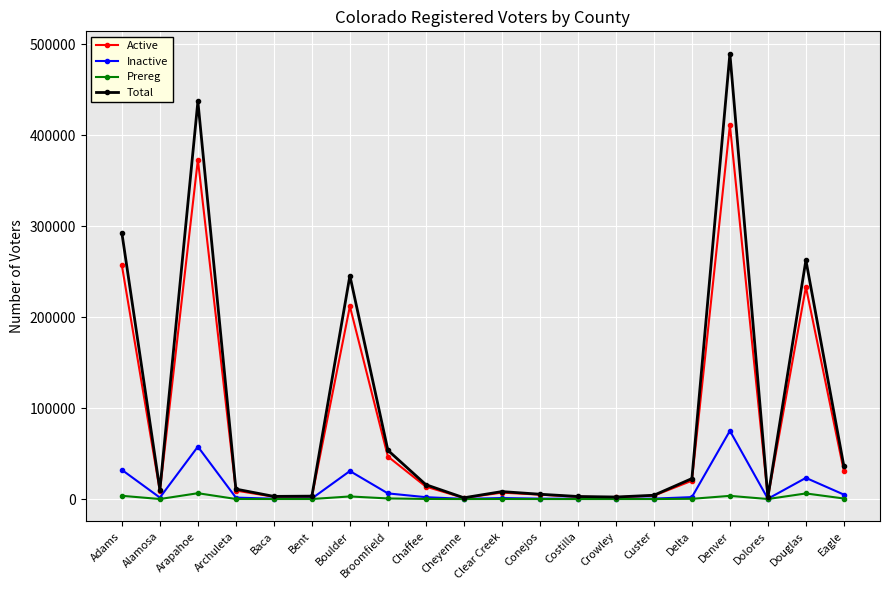

Is it true that Prereg equals 6153 at Douglas?

True